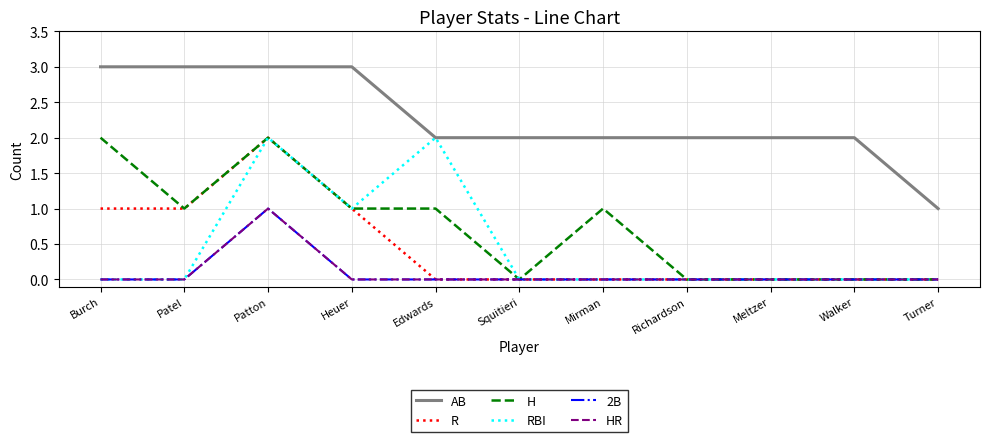

Reading left to right, what are all the values shown in this chart?

AB: Burch=3	Patel=3	Patton=3	Heuer=3	Edwards=2	Squitieri=2	Mirman=2	Richardson=2	Meltzer=2	Walker=2	Turner=1
R: Burch=1	Patel=1	Patton=2	Heuer=1	Edwards=0	Squitieri=0	Mirman=0	Richardson=0	Meltzer=0	Walker=0	Turner=0
H: Burch=2	Patel=1	Patton=2	Heuer=1	Edwards=1	Squitieri=0	Mirman=1	Richardson=0	Meltzer=0	Walker=0	Turner=0
RBI: Burch=0	Patel=0	Patton=2	Heuer=1	Edwards=2	Squitieri=0	Mirman=0	Richardson=0	Meltzer=0	Walker=0	Turner=0
2B: Burch=0	Patel=0	Patton=1	Heuer=0	Edwards=0	Squitieri=0	Mirman=0	Richardson=0	Meltzer=0	Walker=0	Turner=0
HR: Burch=0	Patel=0	Patton=1	Heuer=0	Edwards=0	Squitieri=0	Mirman=0	Richardson=0	Meltzer=0	Walker=0	Turner=0